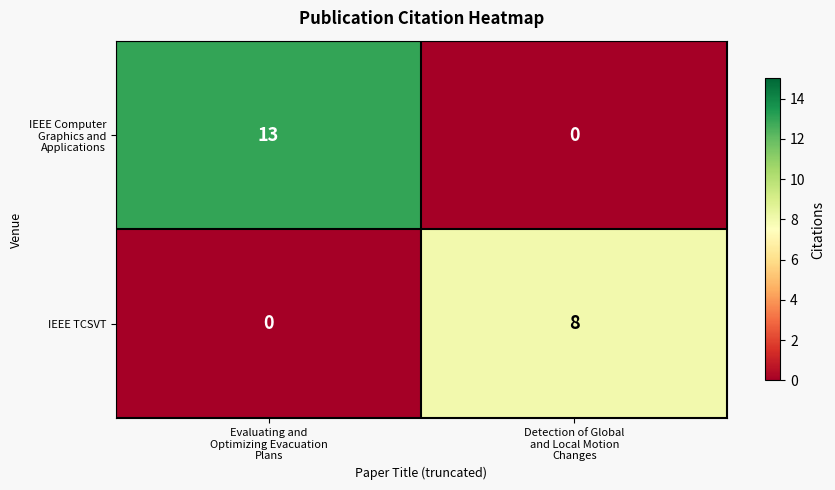

What is the spread (max minus min) of values at Evaluating and
Optimizing Evacuation
Plans?

13